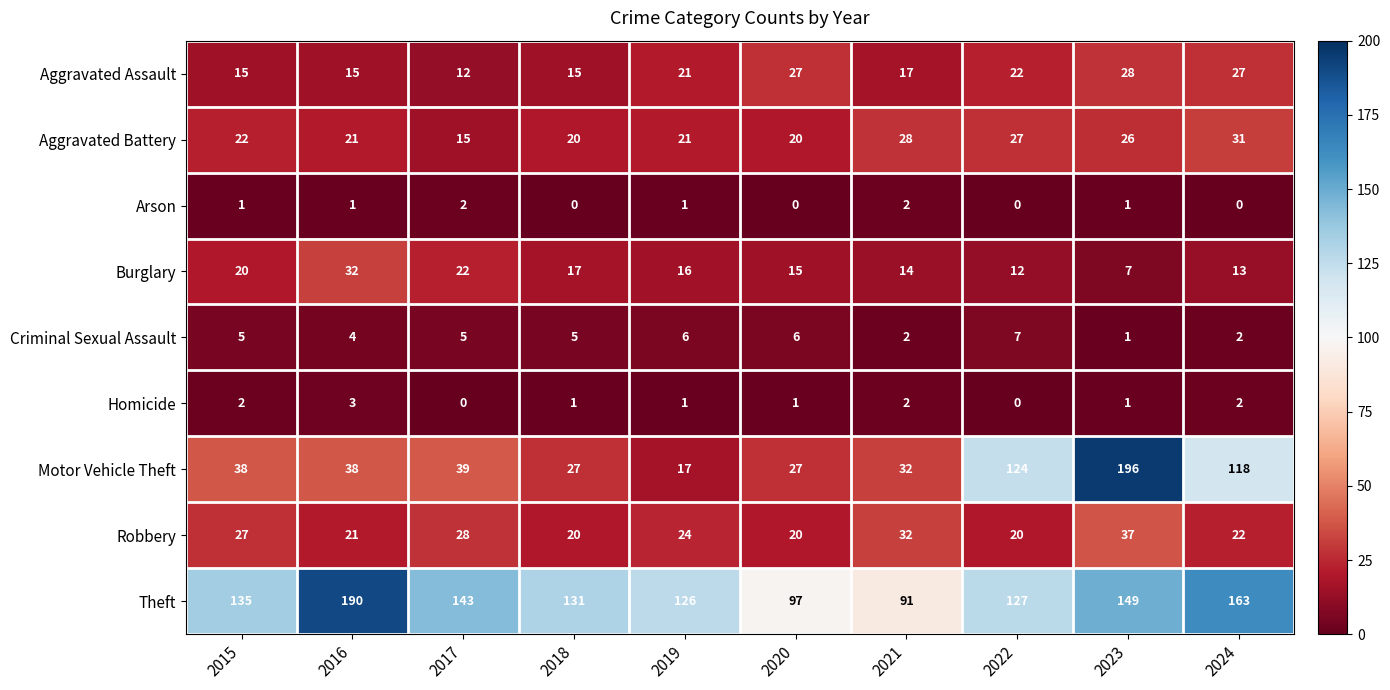

How many distinct data groups are displayed?

9